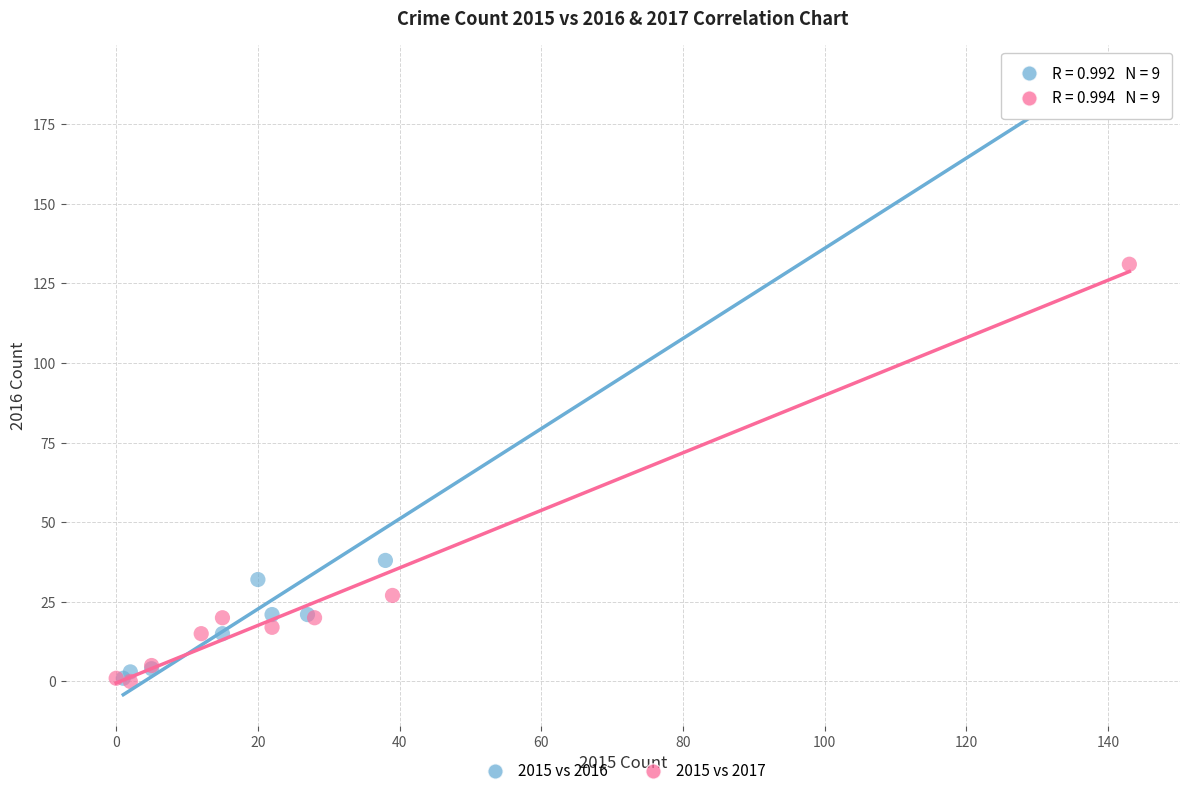

Which series contains the highest Y value?

2015 vs 2016